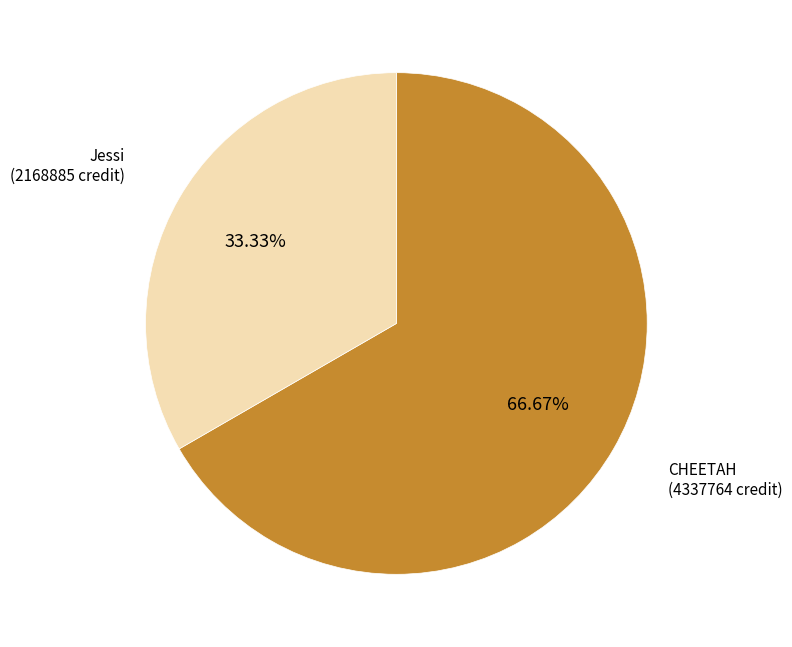

Is there any slice that represents more than half of the pie?

Yes